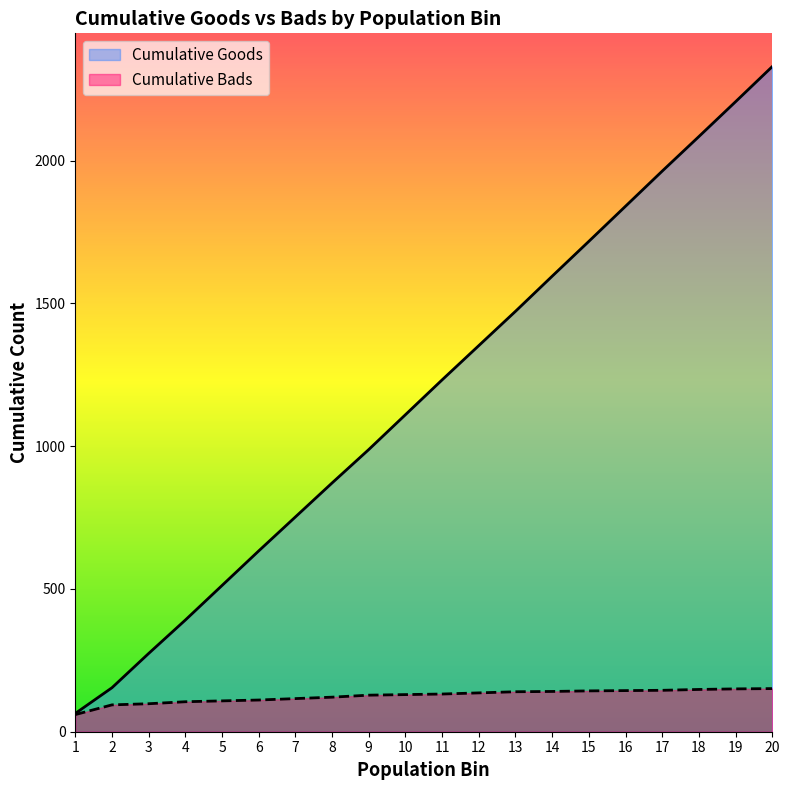

At which label is Cumulative Goods closest to 1196?

11